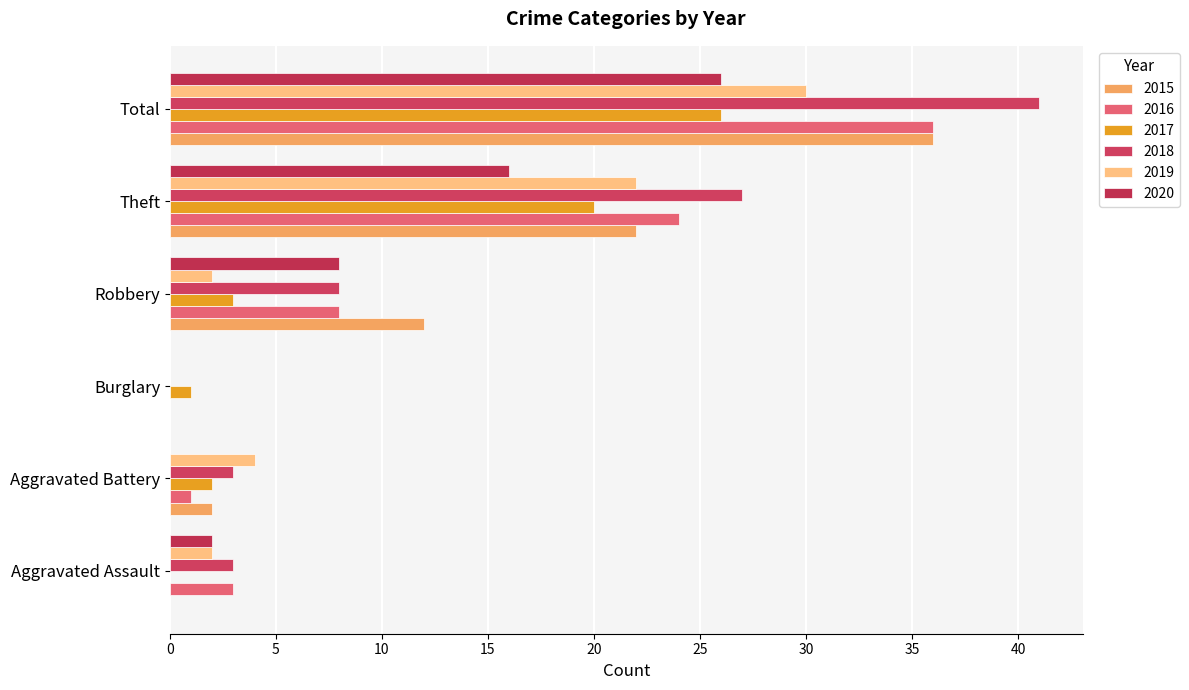

How many data points does each series have?

6